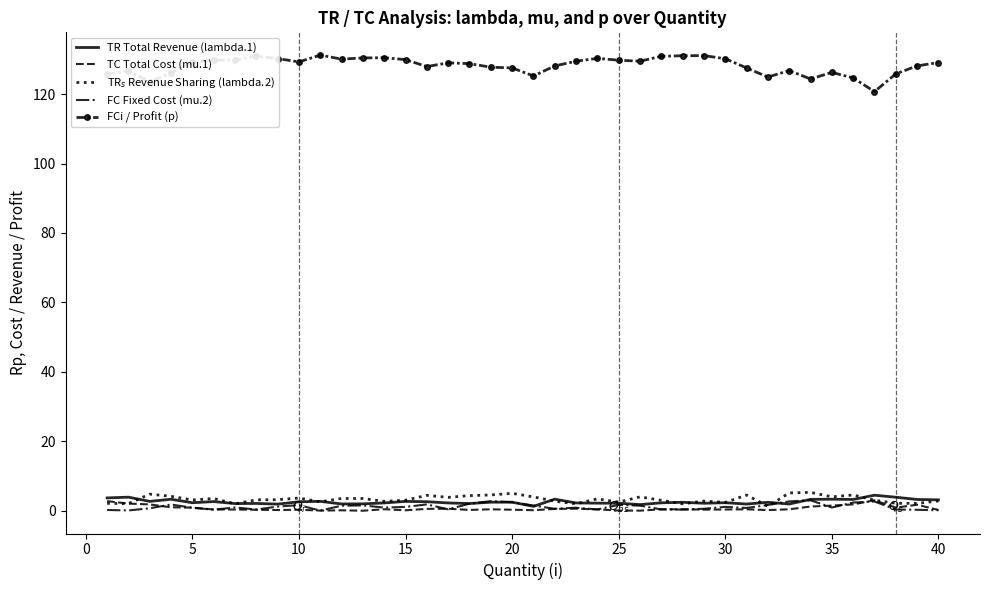

What are all the series names shown in the legend?

TR Total Revenue (lambda.1), TC Total Cost (mu.1), TR$_s$ Revenue Sharing (lambda.2), FC Fixed Cost (mu.2), FCi / Profit (p)